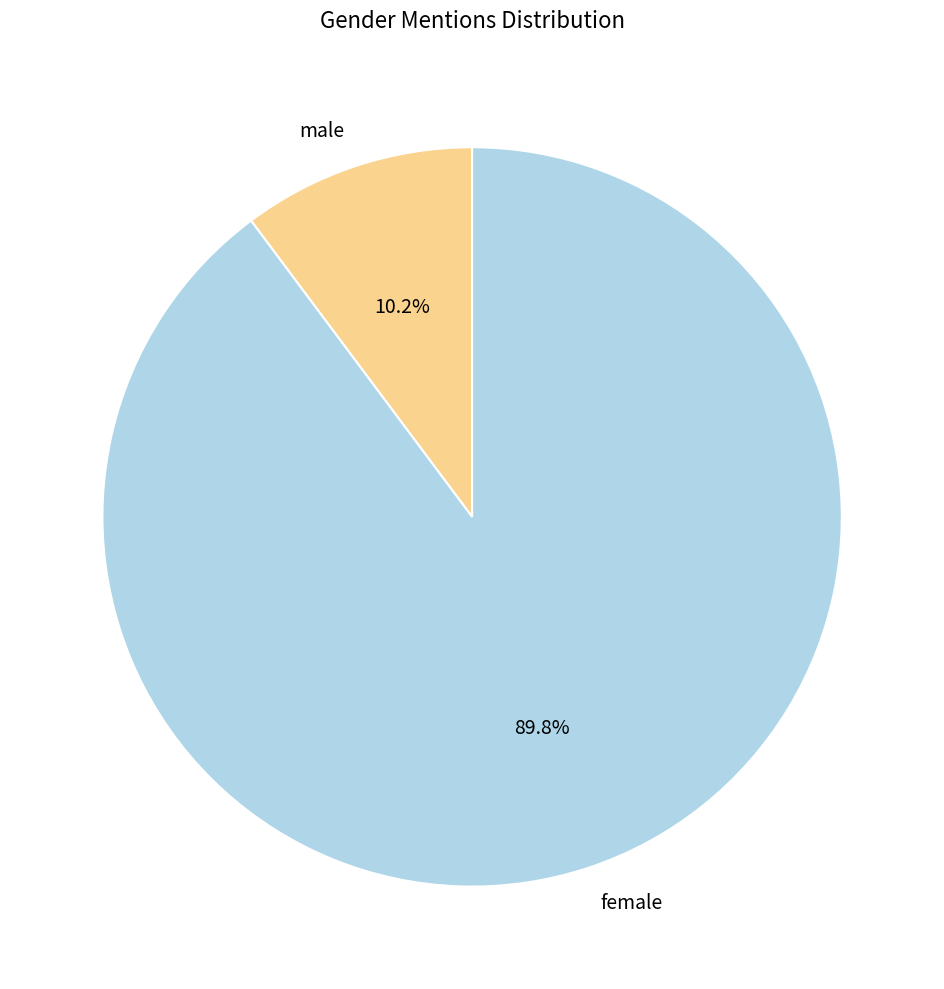

Which slice is the smallest?

male